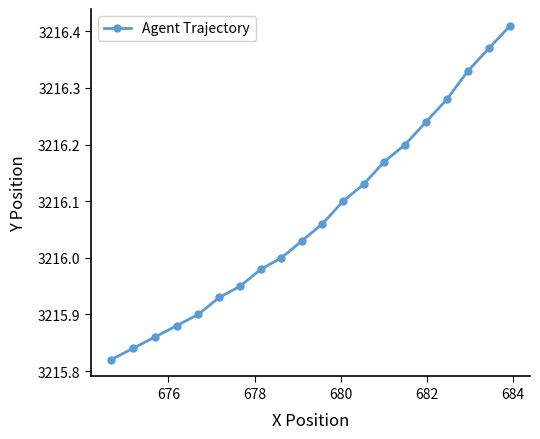

What is the sum of all values?

64321.5